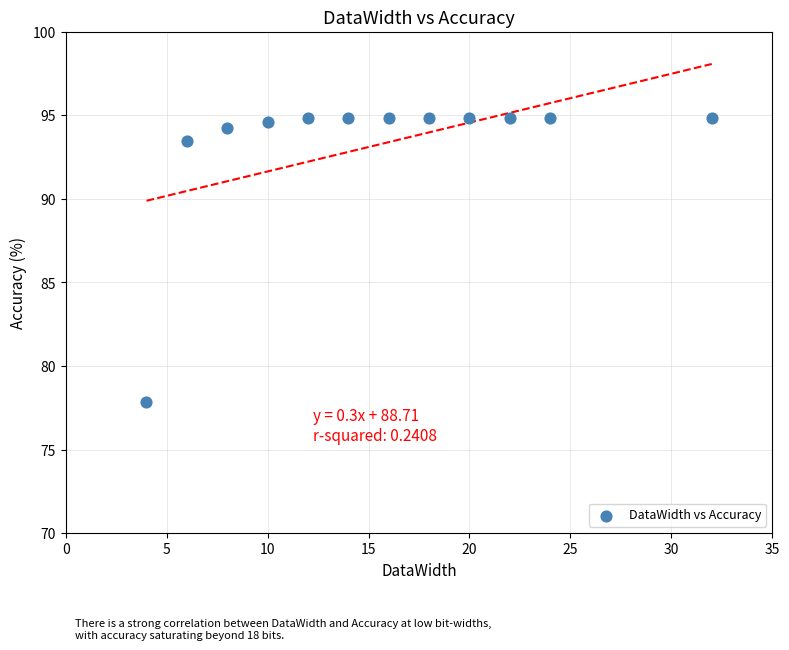

What Y value in the scatter plot is closest to 86?

93.5